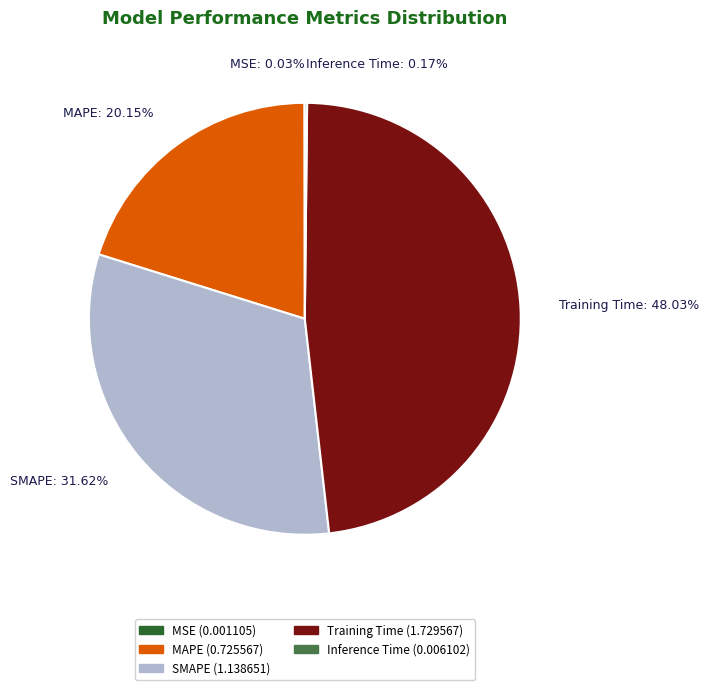

Does any single category account for the majority?

No